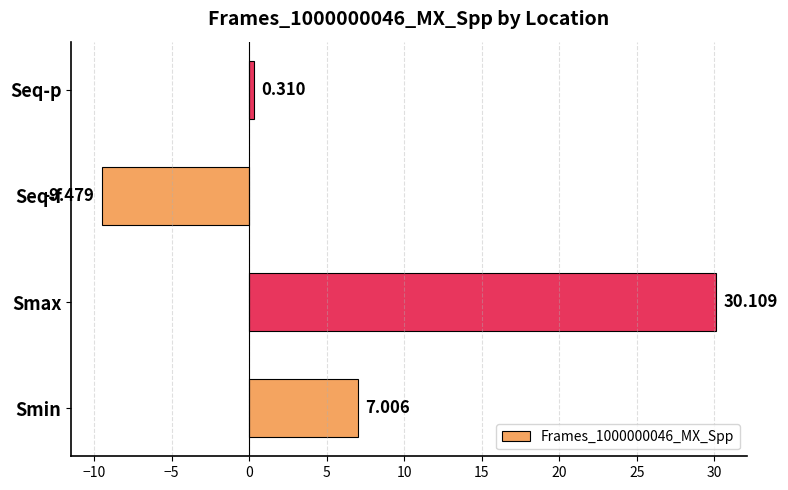

Which label corresponds to the smallest value in the chart?

Seq-f